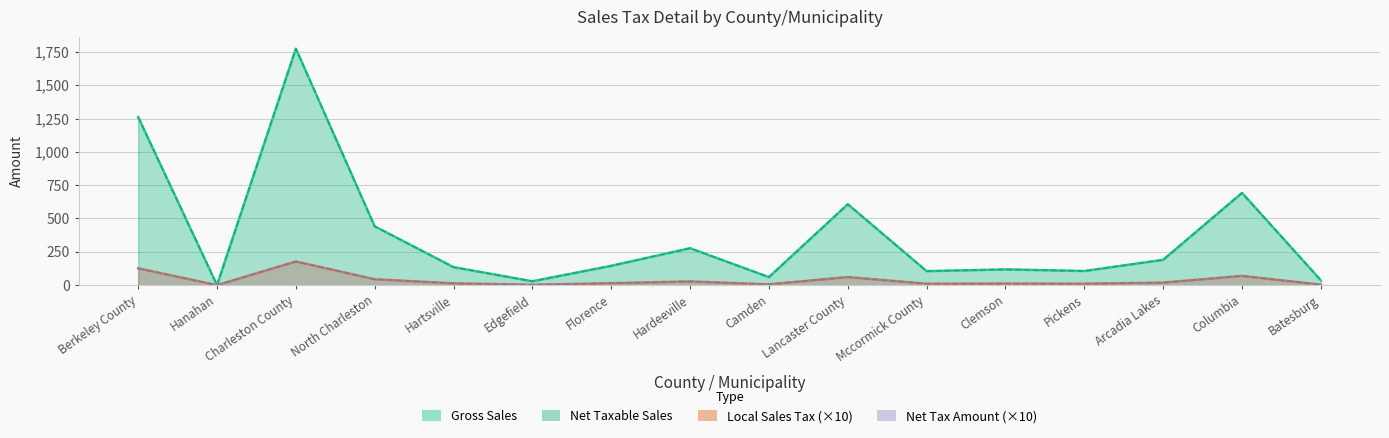

Between Edgefield and Clemson, which series saw the biggest shift?

Gross Sales